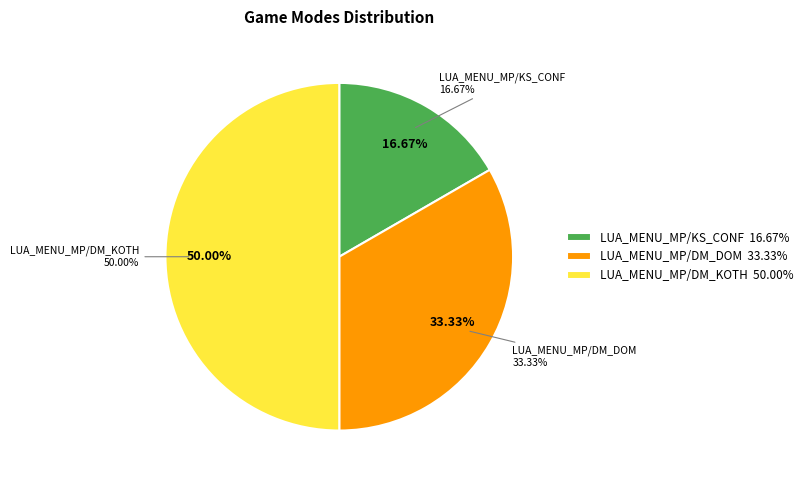

Which category has the smallest portion of the pie?

LUA_MENU_MP/KS_CONF